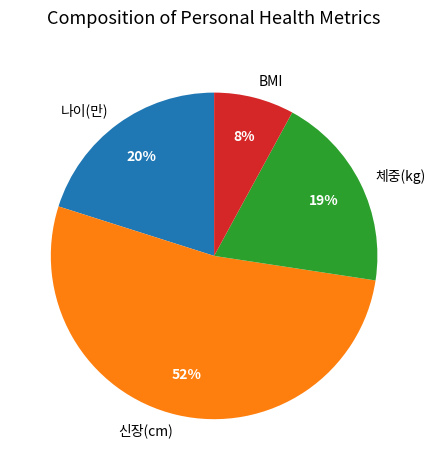

What is the smallest slice in the pie chart?

BMI